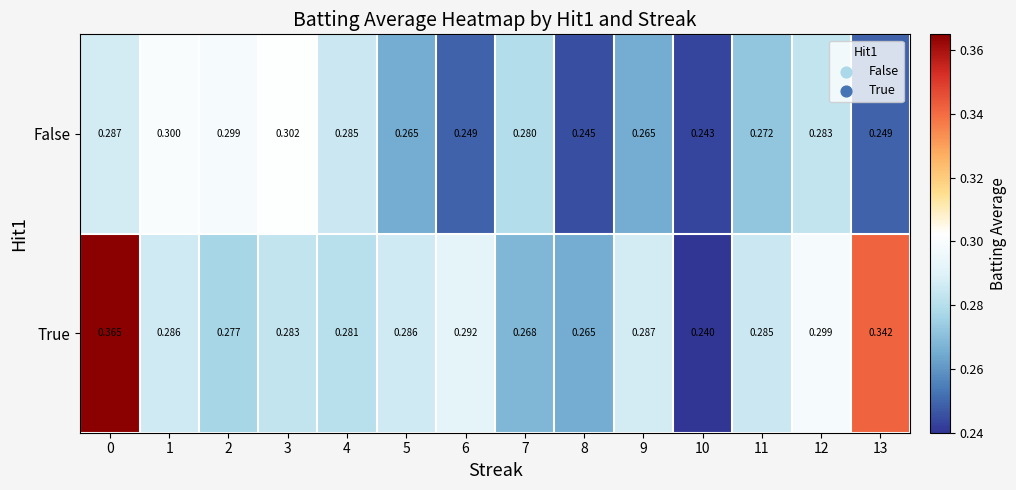

Which series has the largest range (max minus min)?

True